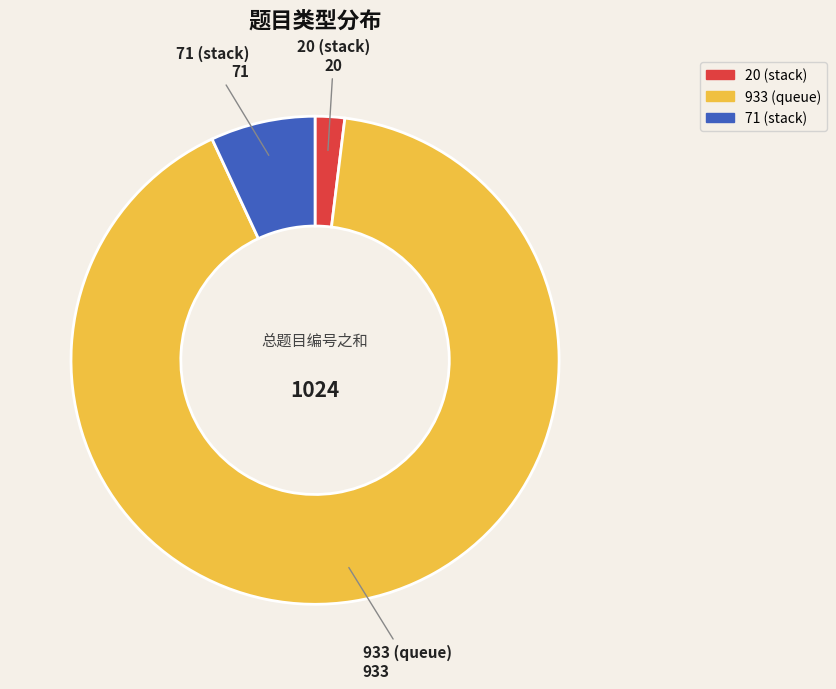

How many slices are in this pie chart?

3